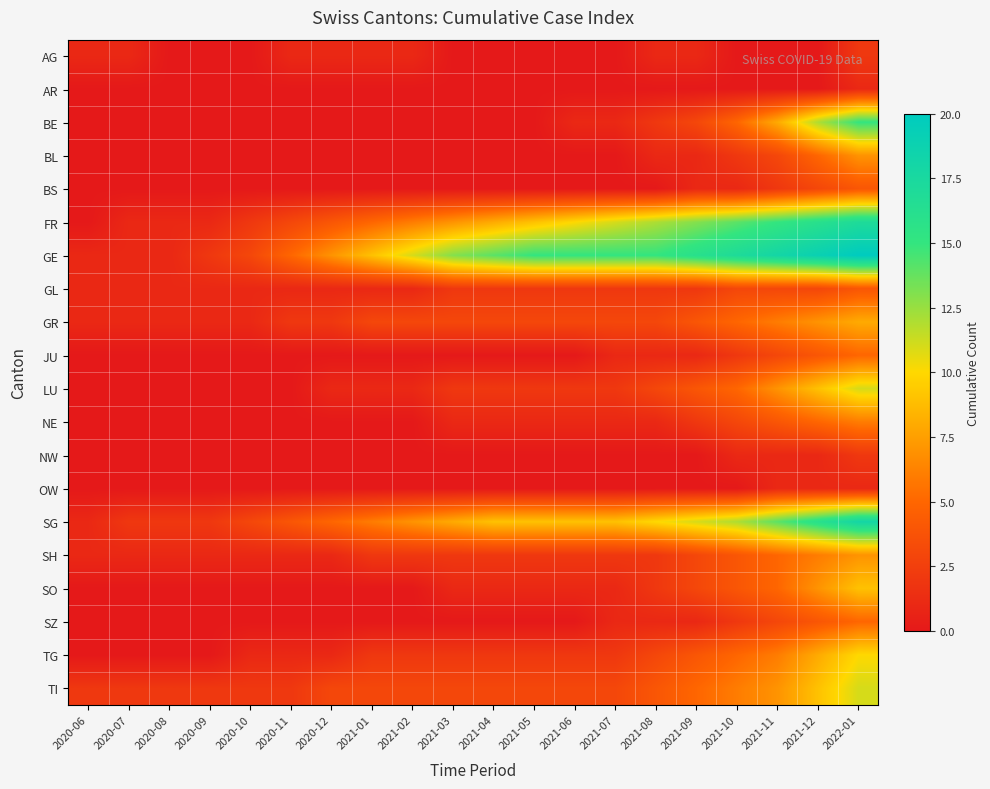

Reading left to right, what are all the values shown in this chart?

AG: 2020-06=1	2020-07=1	2020-08=0	2020-09=0	2020-10=0	2020-11=1	2020-12=1	2021-01=1	2021-02=1	2021-03=0	2021-04=0	2021-05=0	2021-06=0	2021-07=0	2021-08=1	2021-09=1	2021-10=0	2021-11=0	2021-12=0	2022-01=2
AR: 2020-06=0	2020-07=0	2020-08=0	2020-09=0	2020-10=0	2020-11=0	2020-12=0	2021-01=0	2021-02=0	2021-03=0	2021-04=0	2021-05=0	2021-06=0	2021-07=0	2021-08=0	2021-09=0	2021-10=0	2021-11=0	2021-12=0	2022-01=1
BE: 2020-06=0	2020-07=0	2020-08=0	2020-09=0	2020-10=0	2020-11=0	2020-12=0	2021-01=0	2021-02=0	2021-03=0	2021-04=0	2021-05=0	2021-06=1	2021-07=1	2021-08=2	2021-09=3	2021-10=5	2021-11=8	2021-12=12	2022-01=15
BL: 2020-06=0	2020-07=0	2020-08=0	2020-09=0	2020-10=0	2020-11=0	2020-12=0	2021-01=0	2021-02=0	2021-03=0	2021-04=0	2021-05=0	2021-06=0	2021-07=0	2021-08=1	2021-09=1	2021-10=2	2021-11=3	2021-12=5	2022-01=7
BS: 2020-06=0	2020-07=0	2020-08=0	2020-09=0	2020-10=0	2020-11=0	2020-12=0	2021-01=0	2021-02=0	2021-03=0	2021-04=0	2021-05=0	2021-06=0	2021-07=0	2021-08=0	2021-09=1	2021-10=1	2021-11=2	2021-12=3	2022-01=4
FR: 2020-06=0	2020-07=1	2020-08=1	2020-09=1	2020-10=2	2020-11=3	2020-12=4	2021-01=5	2021-02=6	2021-03=7	2021-04=8	2021-05=9	2021-06=10	2021-07=11	2021-08=12	2021-09=13	2021-10=14	2021-11=15	2021-12=16	2022-01=17
GE: 2020-06=1	2020-07=1	2020-08=1	2020-09=2	2020-10=3	2020-11=5	2020-12=7	2021-01=9	2021-02=11	2021-03=13	2021-04=14	2021-05=15	2021-06=15	2021-07=15	2021-08=15	2021-09=16	2021-10=17	2021-11=18	2021-12=19	2022-01=20
GL: 2020-06=1	2020-07=1	2020-08=1	2020-09=1	2020-10=1	2020-11=1	2020-12=1	2021-01=1	2021-02=1	2021-03=2	2021-04=2	2021-05=2	2021-06=2	2021-07=2	2021-08=2	2021-09=2	2021-10=3	2021-11=3	2021-12=3	2022-01=4
GR: 2020-06=1	2020-07=1	2020-08=1	2020-09=1	2020-10=1	2020-11=2	2020-12=2	2021-01=3	2021-02=3	2021-03=3	2021-04=3	2021-05=3	2021-06=3	2021-07=3	2021-08=3	2021-09=4	2021-10=5	2021-11=6	2021-12=7	2022-01=8
JU: 2020-06=0	2020-07=0	2020-08=0	2020-09=0	2020-10=0	2020-11=0	2020-12=0	2021-01=0	2021-02=0	2021-03=0	2021-04=0	2021-05=0	2021-06=0	2021-07=1	2021-08=1	2021-09=1	2021-10=2	2021-11=3	2021-12=4	2022-01=5
LU: 2020-06=0	2020-07=0	2020-08=0	2020-09=0	2020-10=0	2020-11=0	2020-12=1	2021-01=1	2021-02=1	2021-03=2	2021-04=2	2021-05=2	2021-06=2	2021-07=2	2021-08=3	2021-09=4	2021-10=5	2021-11=7	2021-12=9	2022-01=11
NE: 2020-06=0	2020-07=0	2020-08=0	2020-09=0	2020-10=0	2020-11=0	2020-12=0	2021-01=0	2021-02=0	2021-03=1	2021-04=1	2021-05=1	2021-06=1	2021-07=1	2021-08=1	2021-09=2	2021-10=3	2021-11=4	2021-12=5	2022-01=6
NW: 2020-06=0	2020-07=0	2020-08=0	2020-09=0	2020-10=0	2020-11=0	2020-12=0	2021-01=0	2021-02=0	2021-03=0	2021-04=0	2021-05=0	2021-06=0	2021-07=0	2021-08=0	2021-09=0	2021-10=1	2021-11=1	2021-12=1	2022-01=2
OW: 2020-06=0	2020-07=0	2020-08=0	2020-09=0	2020-10=0	2020-11=0	2020-12=0	2021-01=0	2021-02=0	2021-03=0	2021-04=0	2021-05=0	2021-06=0	2021-07=0	2021-08=0	2021-09=0	2021-10=0	2021-11=1	2021-12=1	2022-01=1
SG: 2020-06=1	2020-07=2	2020-08=2	2020-09=2	2020-10=3	2020-11=4	2020-12=5	2021-01=6	2021-02=7	2021-03=8	2021-04=9	2021-05=9	2021-06=9	2021-07=9	2021-08=10	2021-09=11	2021-10=12	2021-11=14	2021-12=16	2022-01=18
SH: 2020-06=1	2020-07=1	2020-08=1	2020-09=1	2020-10=1	2020-11=1	2020-12=1	2021-01=2	2021-02=2	2021-03=2	2021-04=2	2021-05=2	2021-06=2	2021-07=2	2021-08=2	2021-09=3	2021-10=4	2021-11=5	2021-12=6	2022-01=7
SO: 2020-06=0	2020-07=0	2020-08=0	2020-09=0	2020-10=0	2020-11=0	2020-12=0	2021-01=0	2021-02=0	2021-03=1	2021-04=1	2021-05=1	2021-06=1	2021-07=1	2021-08=2	2021-09=3	2021-10=4	2021-11=5	2021-12=7	2022-01=9
SZ: 2020-06=0	2020-07=0	2020-08=0	2020-09=0	2020-10=0	2020-11=0	2020-12=0	2021-01=0	2021-02=0	2021-03=0	2021-04=0	2021-05=0	2021-06=0	2021-07=1	2021-08=1	2021-09=1	2021-10=2	2021-11=3	2021-12=4	2022-01=5
TG: 2020-06=0	2020-07=0	2020-08=0	2020-09=0	2020-10=1	2020-11=1	2020-12=1	2021-01=2	2021-02=2	2021-03=2	2021-04=2	2021-05=2	2021-06=2	2021-07=2	2021-08=3	2021-09=4	2021-10=5	2021-11=6	2021-12=8	2022-01=10
TI: 2020-06=2	2020-07=2	2020-08=2	2020-09=2	2020-10=2	2020-11=2	2020-12=3	2021-01=3	2021-02=3	2021-03=3	2021-04=3	2021-05=3	2021-06=3	2021-07=3	2021-08=4	2021-09=5	2021-10=6	2021-11=7	2021-12=9	2022-01=11